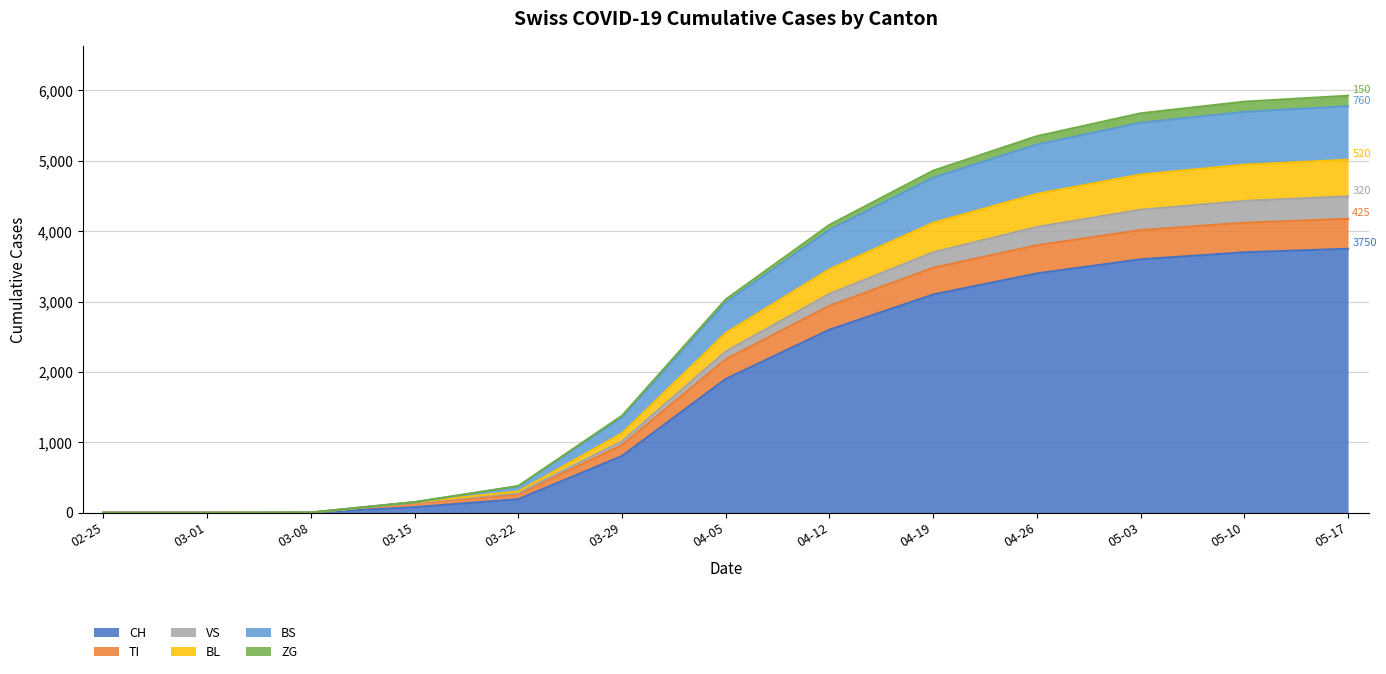

What is the maximum value for CH?

3750